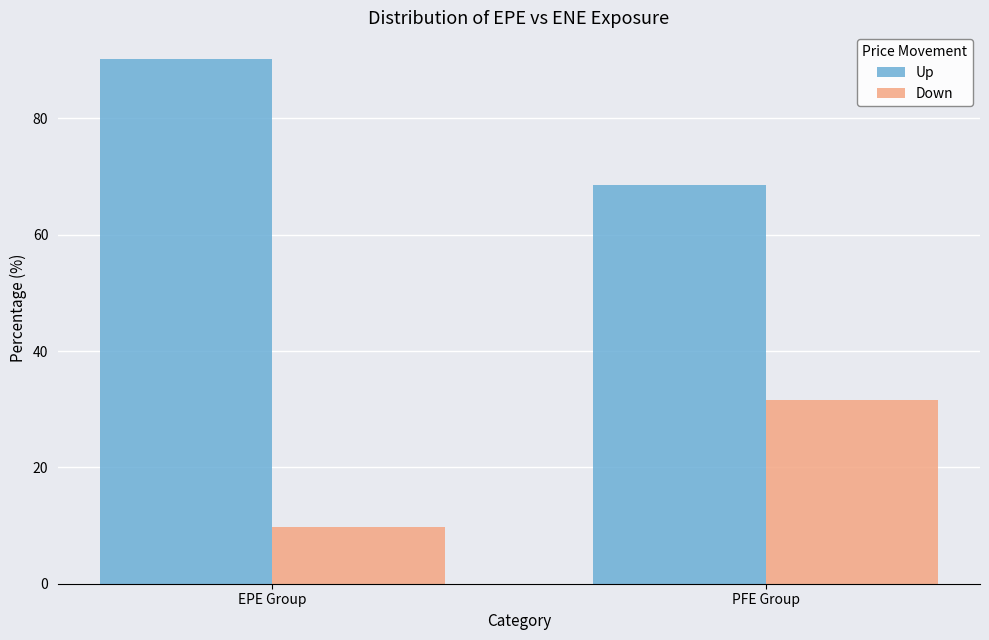

What is the difference between the maximum and minimum values in the Up series?

21.8